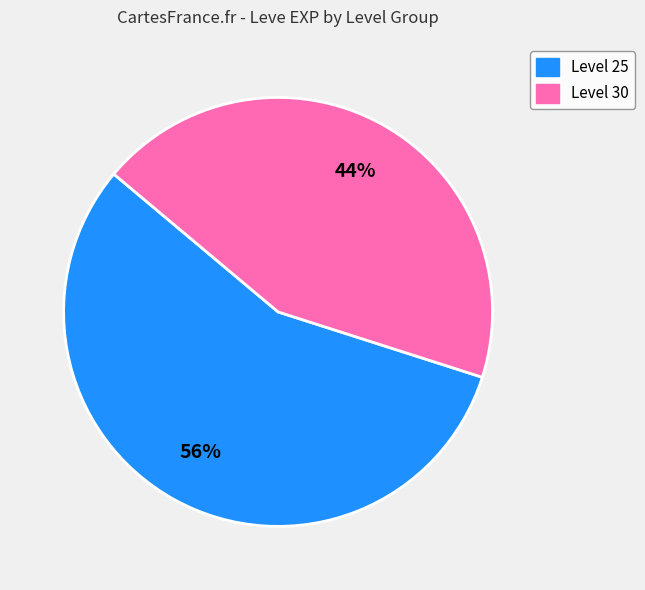

Is there any slice that represents more than half of the pie?

Yes